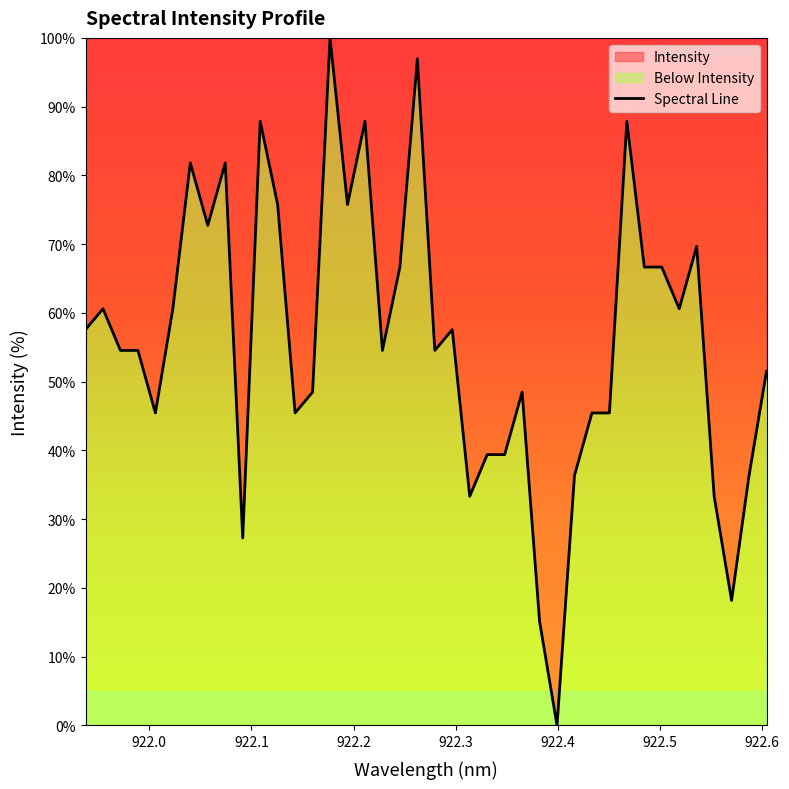

What is the maximum value shown in the chart?

100.0